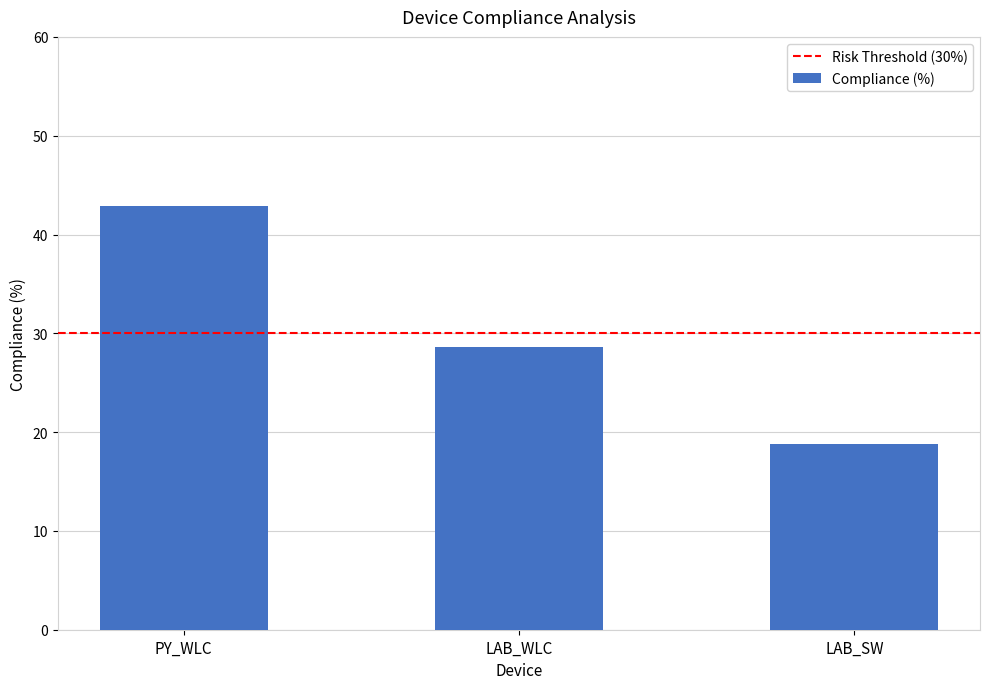

What is the label of the 3rd bar from the right?

PY_WLC